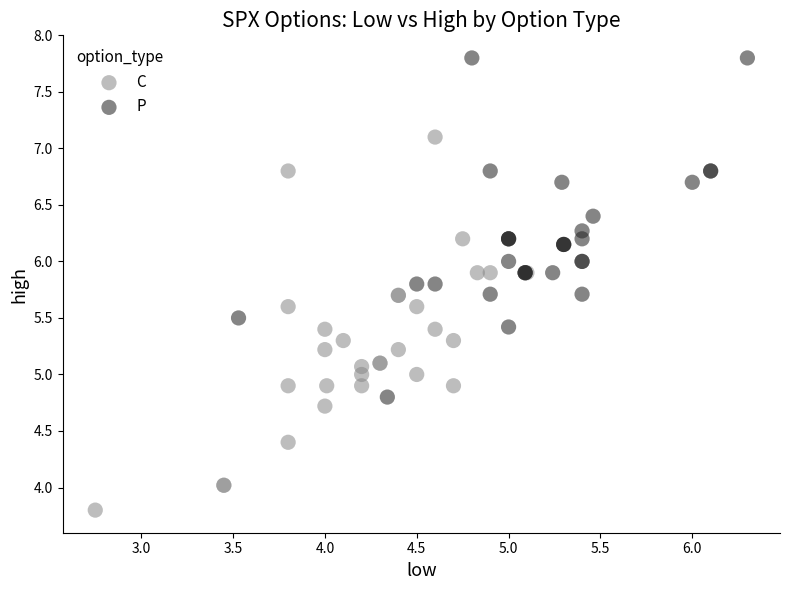

Which series has the widest spread of Y values?

C